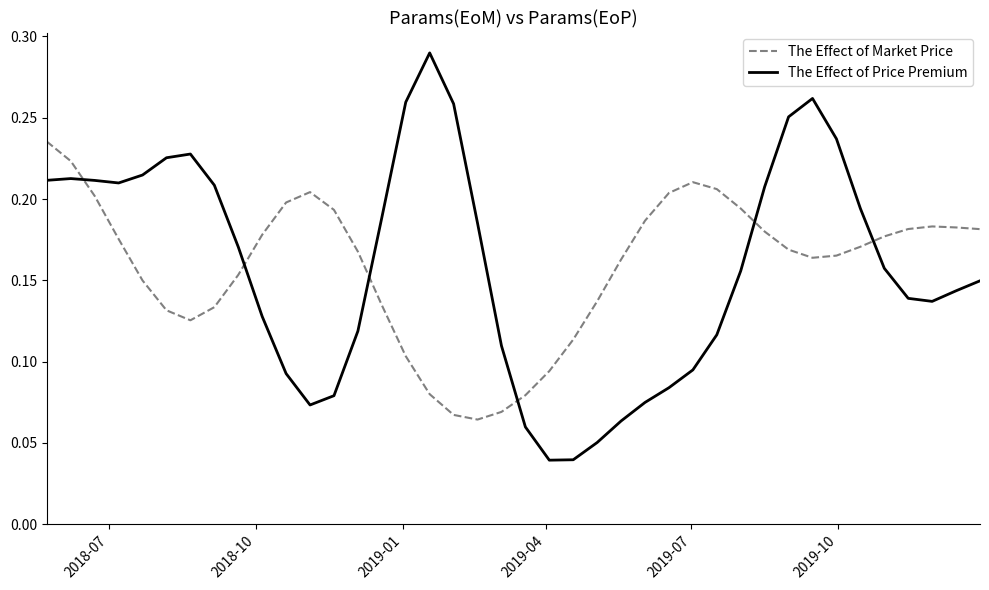

Which series has the largest range (max minus min)?

The Effect of Price Premium